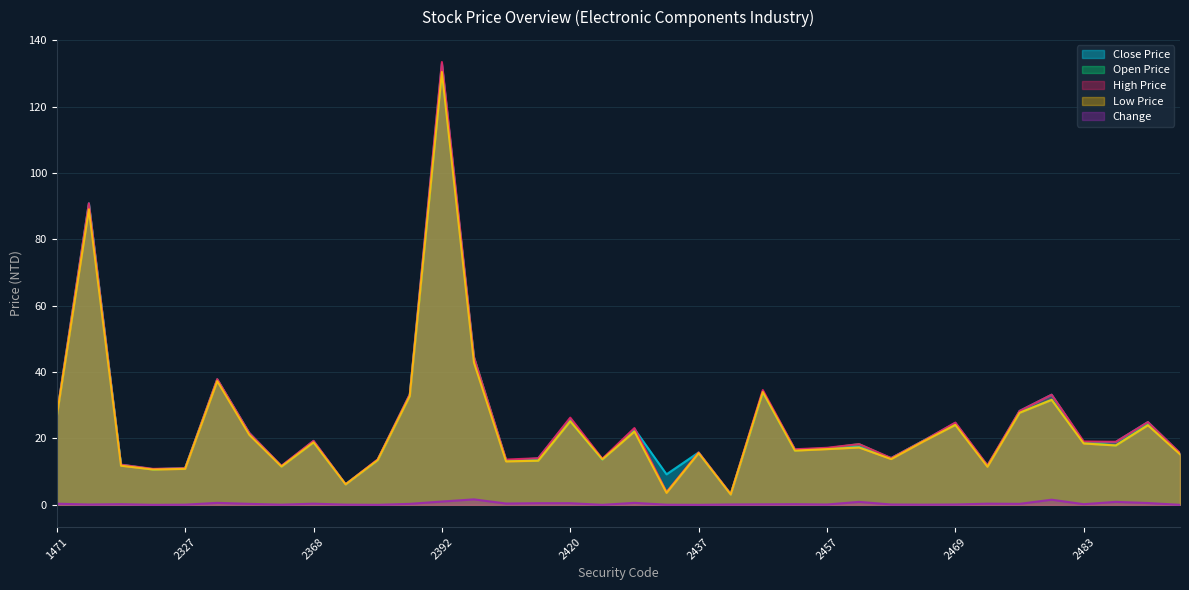

Reading left to right, what are all the values shown in this chart?

Close Price: 26.9	90.9	12.1	10.8	11.1	37.7	21.6	11.7	19.2	6.2	13.6	33.3	133.0	43.7	13.3	14.0	26.0	13.7	22.9	9.2	15.8	3.1	34.1	16.7	17.0	17.5	14.1	19.3	24.7	11.7	28.3	33.2	18.8	18.9	24.9	15.5
Open Price: 27.0	90.3	12.1	10.7	11.0	37.8	21.4	11.6	18.9	6.2	13.5	33.0	131.0	44.5	13.5	13.4	25.2	13.7	22.3	3.9	15.6	3.3	34.0	16.4	17.1	18.3	14.0	19.3	24.2	11.8	27.8	31.7	18.7	17.9	24.2	15.4
High Price: 27.1	90.9	12.1	10.8	11.1	37.9	21.6	11.8	19.3	6.2	13.7	33.3	133.5	44.5	13.7	14.1	26.3	13.9	23.1	3.9	15.8	3.3	34.6	16.8	17.2	18.3	14.1	19.3	24.8	11.9	28.3	33.2	19.1	19.0	24.9	15.7
Low Price: 26.7	89.1	11.8	10.7	10.8	37.3	21.1	11.6	18.9	6.2	13.5	32.9	130.5	42.9	13.1	13.3	25.2	13.7	22.1	3.6	15.6	3.1	34.0	16.4	16.8	17.3	13.8	19.1	24.1	11.5	27.8	31.6	18.5	17.9	24.0	15.2
Change: 0.3	0.1	0.2	0.0	0.1	0.6	0.3	0.1	0.3	0.1	0.0	0.3	1.0	1.6	0.4	0.5	0.5	0.0	0.6	0.0	0.0	0.1	0.1	0.2	0.1	0.9	0.1	0.1	0.1	0.3	0.3	1.6	0.2	0.9	0.6	0.0